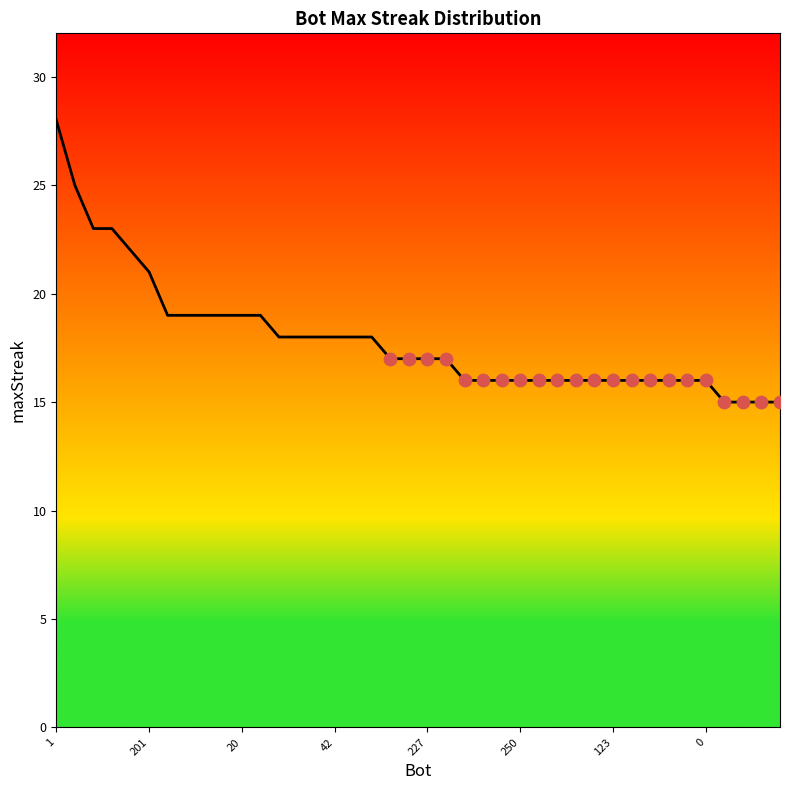

What is the difference between the maximum and minimum values?

13